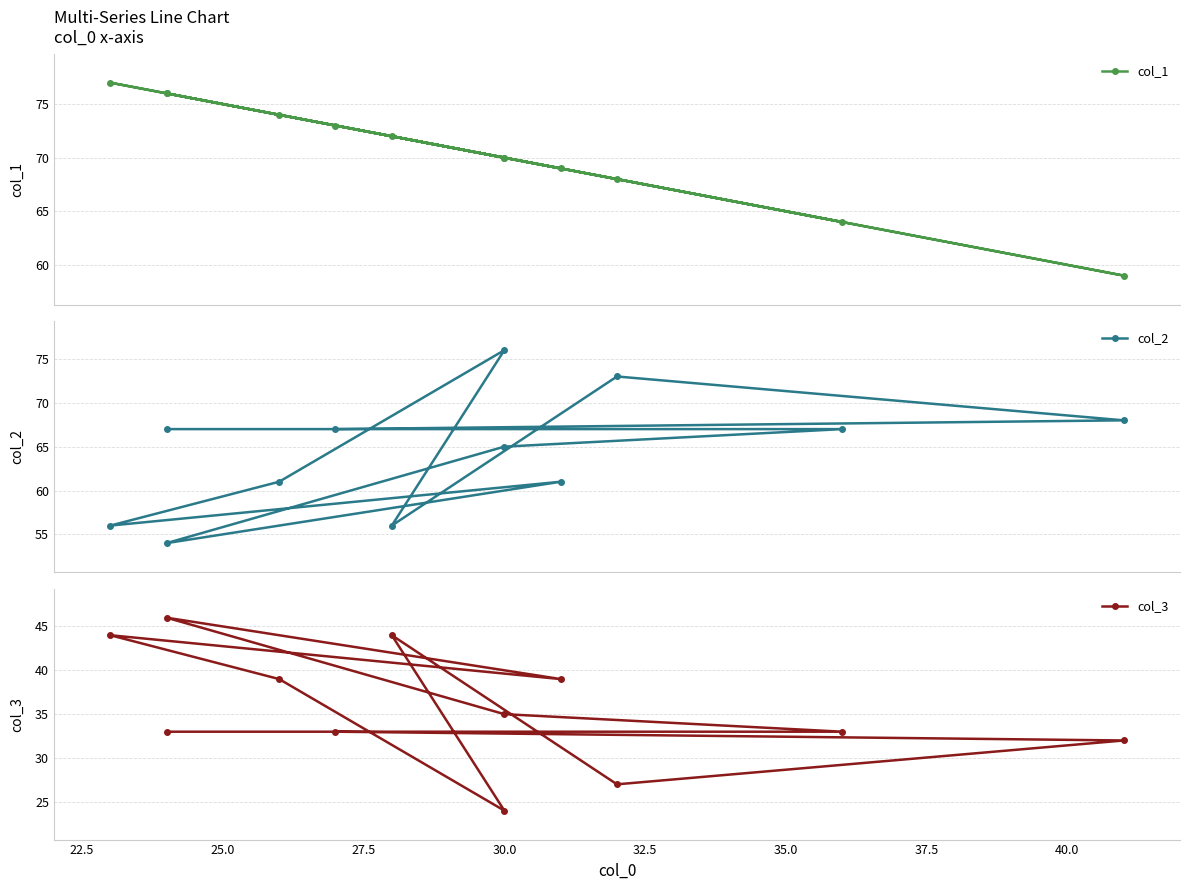

In col_1, how many points are lower than both neighbors (excluding endpoints)?

4